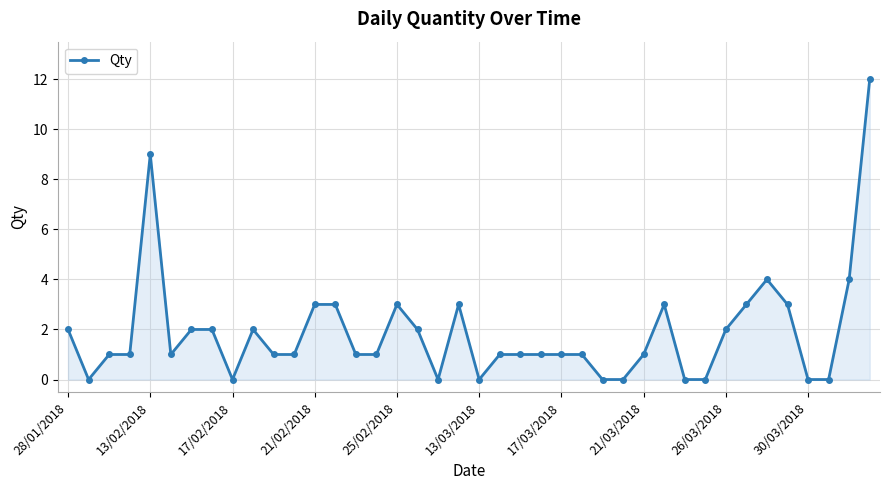

What is the difference between the maximum and minimum values?

12